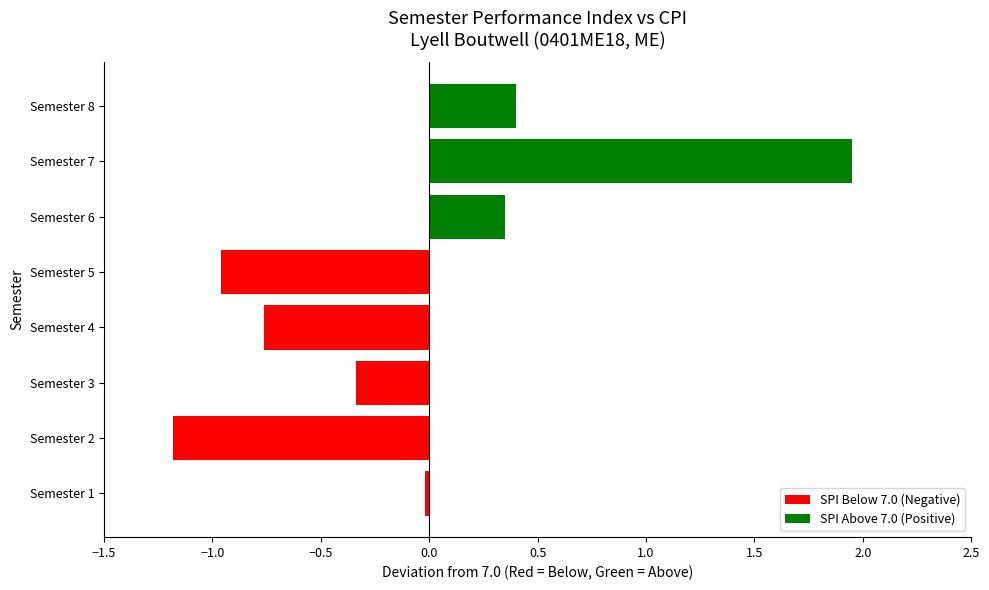

Which has a higher value, Semester 6 or Semester 5?

Semester 6